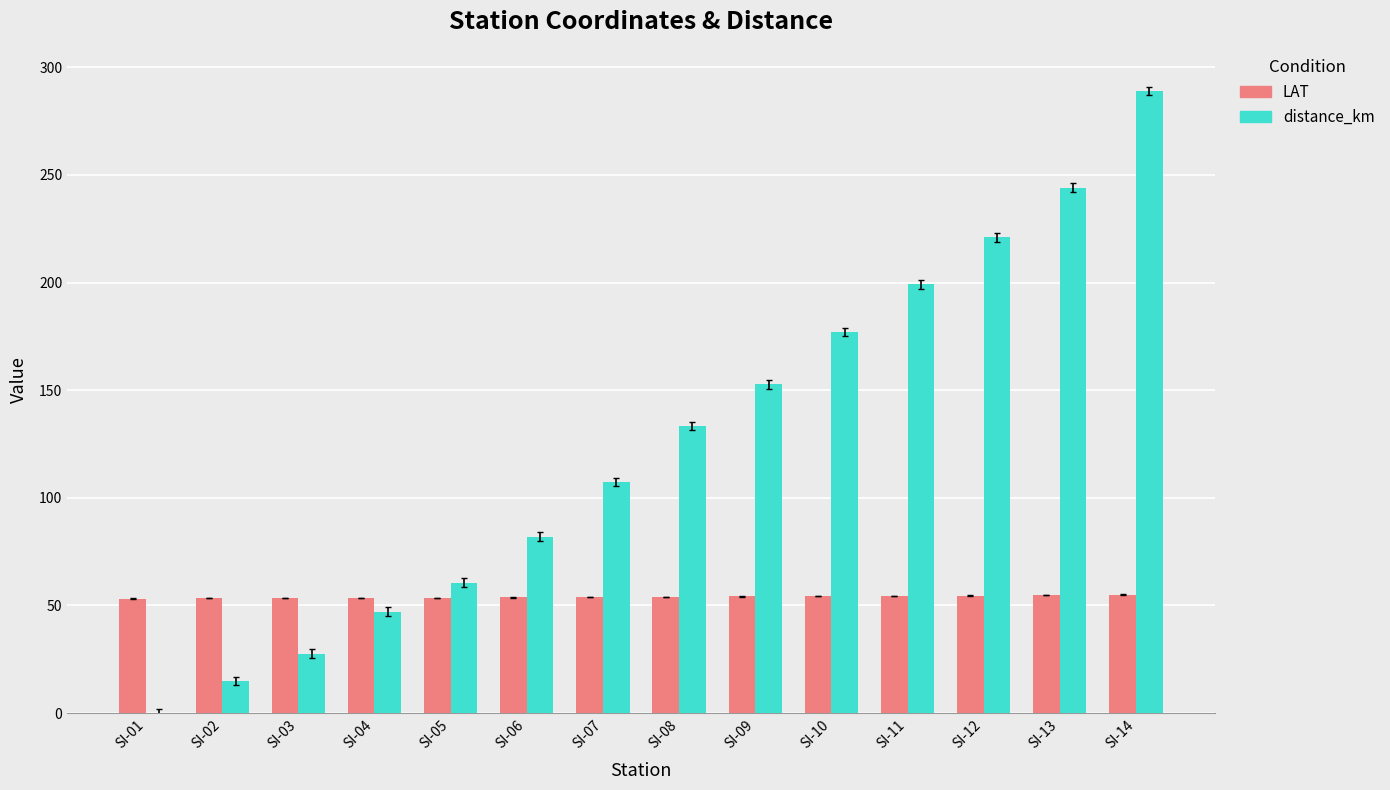

How many values in the distance_km series exceed 133?

7